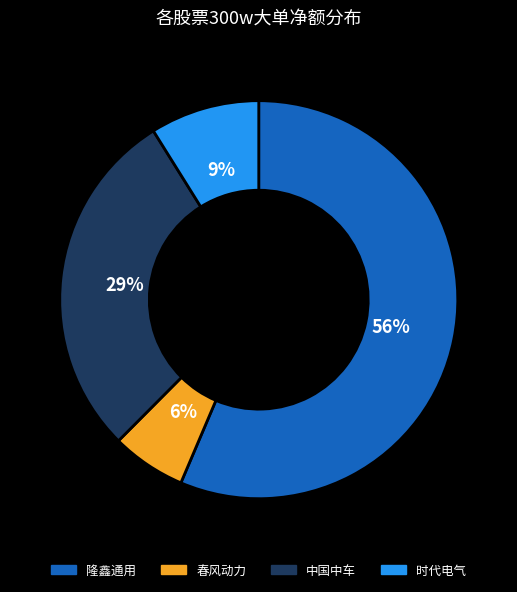

To the nearest percent, what is the difference between the largest and smallest slice percentages?

50%